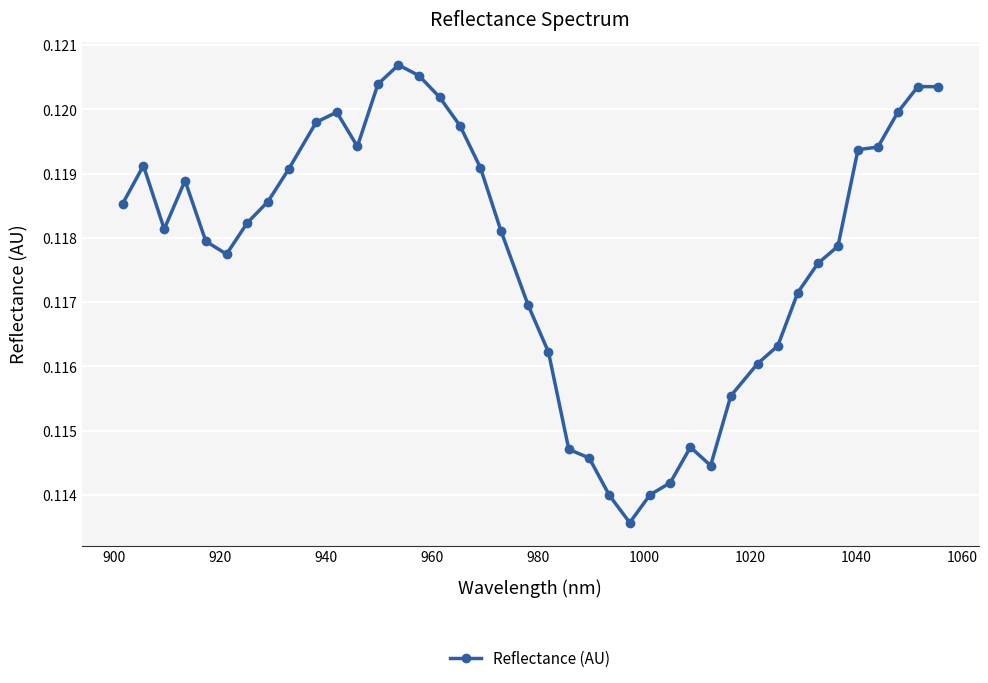

What is the sum of all values?

4.7